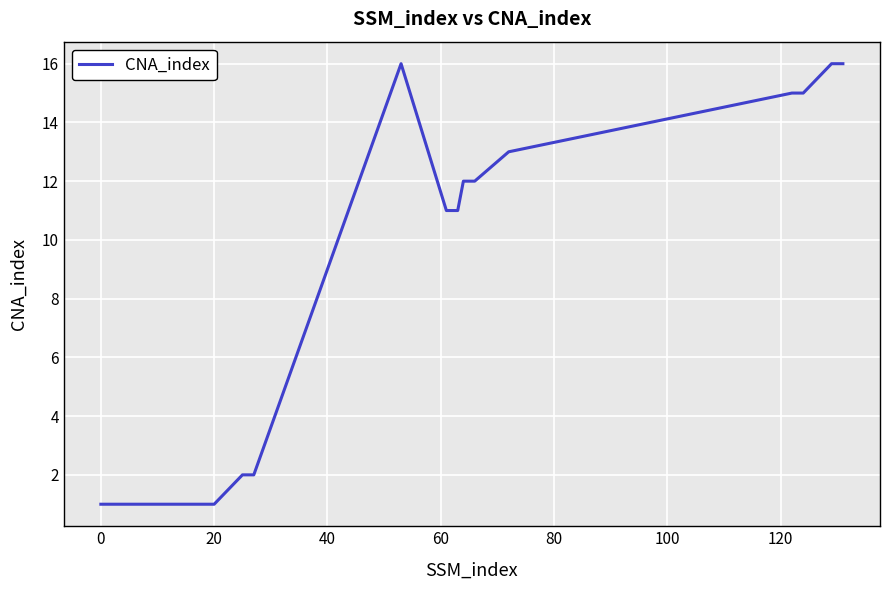

What is the maximum value shown in the chart?

16